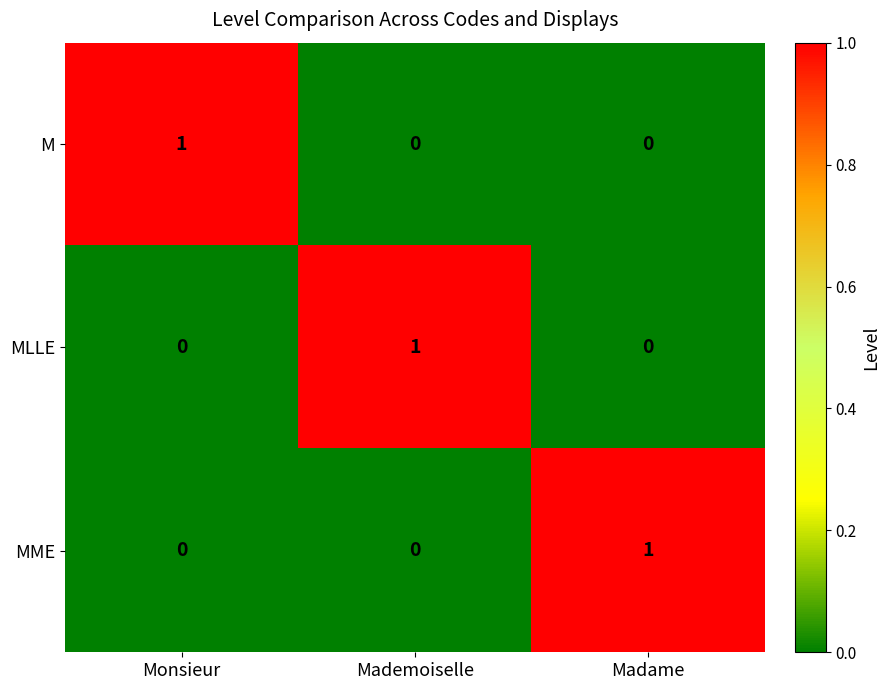

The M series shows 0 at Madame. True or false?

True